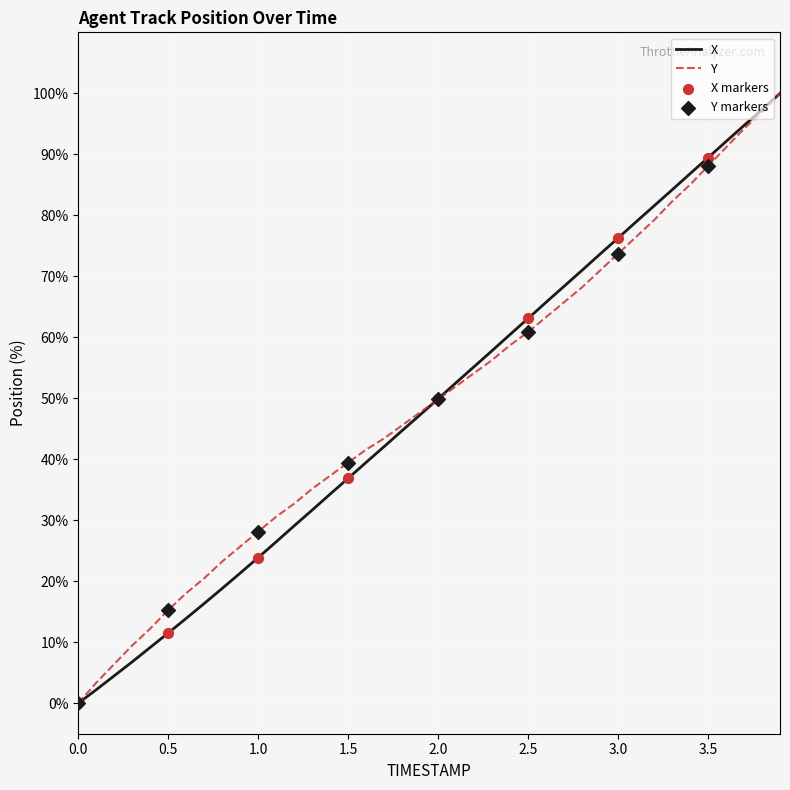

What is the highest value of the X series?

100.0